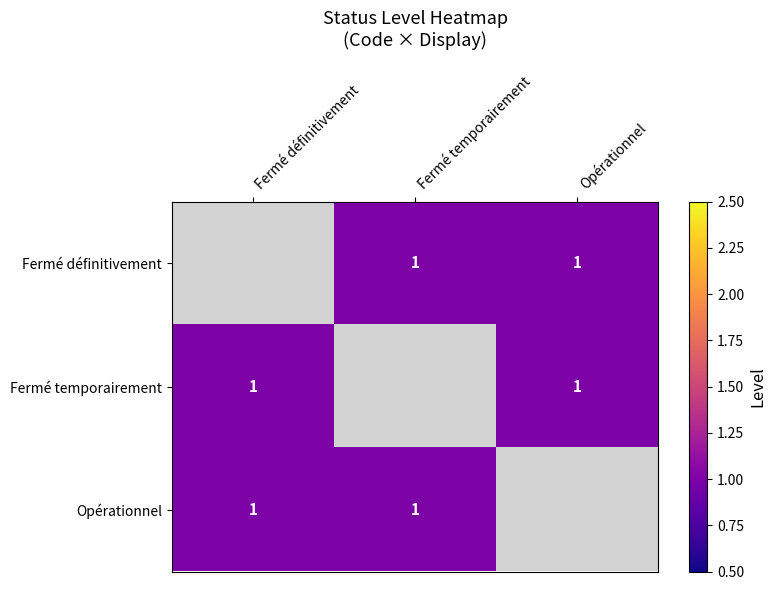

Is it true that Opérationnel equals 1.0 at Fermé définitivement?

True